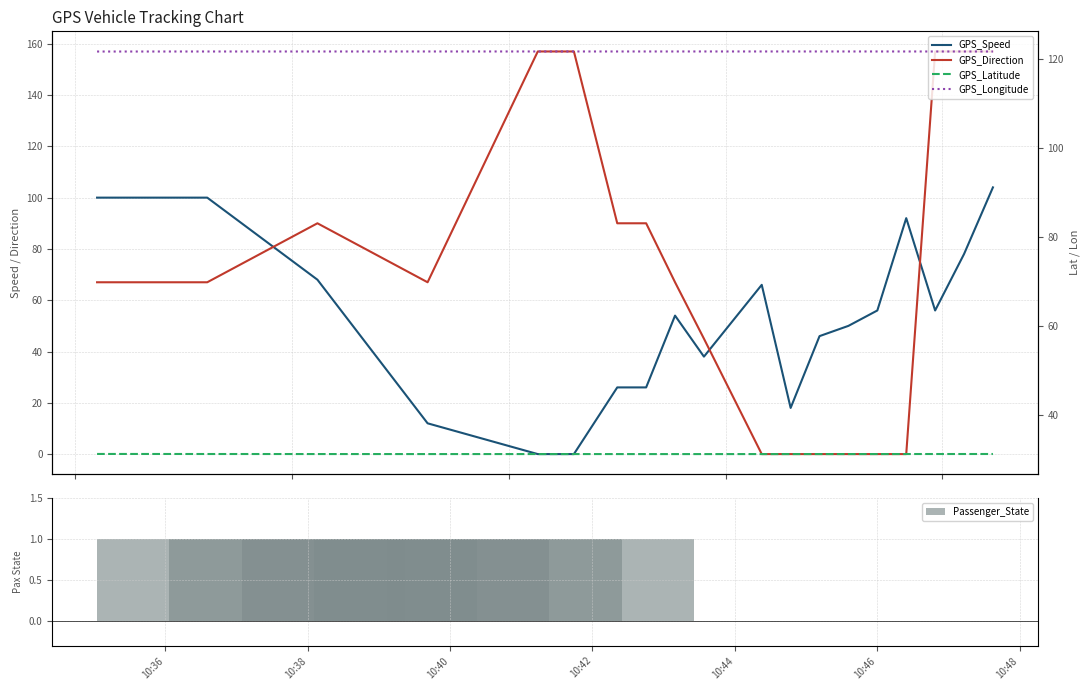

What is the sum of all Passenger_State values?

5